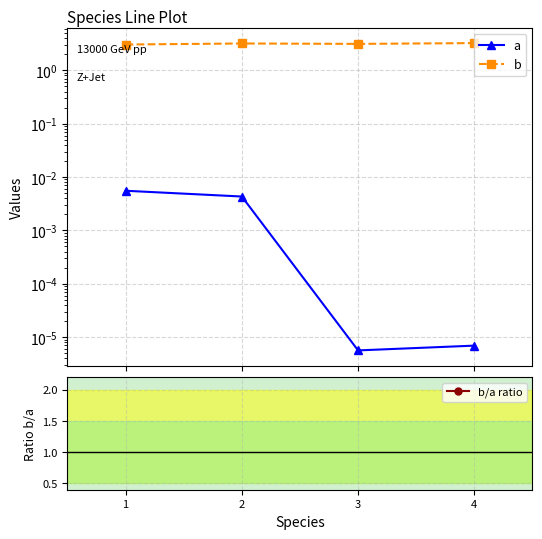

Which series has the widest spread of values?

b/a ratio